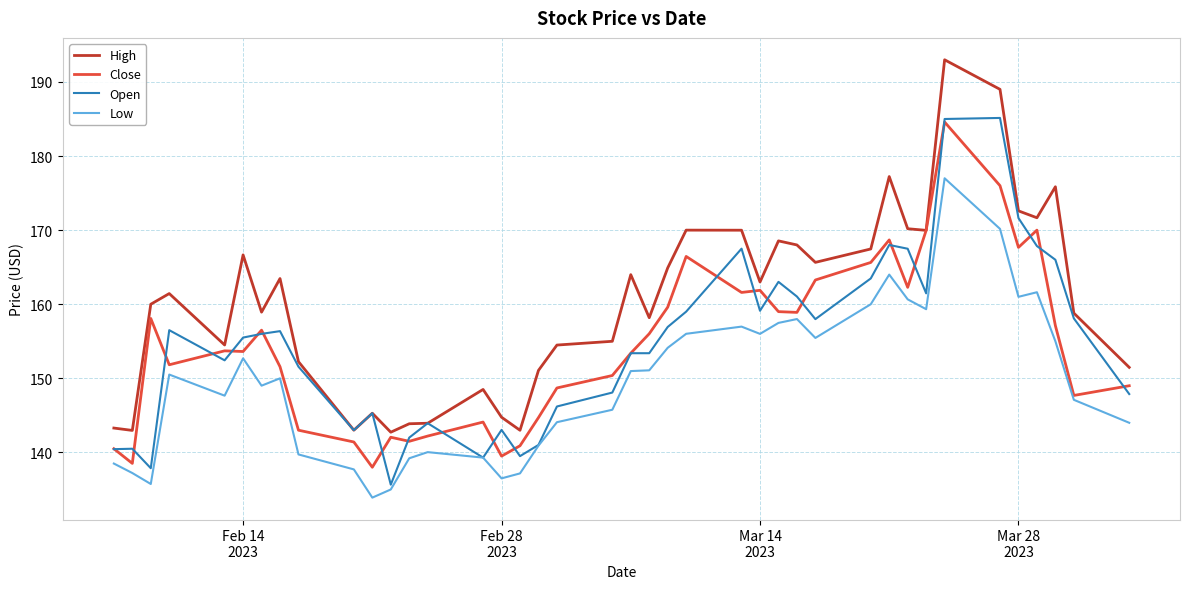

What is the maximum value shown in the chart?

193.0